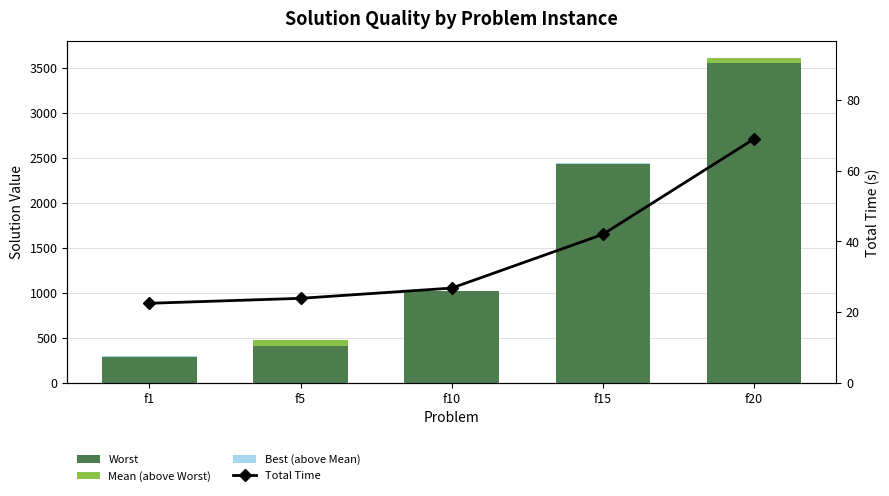

Reading left to right, list all the values displayed in this chart.

Worst: 288.0	410.8	1019.0	2434.0	3559.0
Mean (above Worst): 3.4	62.9	0.8	0.6	53.2
Best (above Mean): 3.6	7.4	5.2	5.4	1.8
Total Time: 22.5	23.9	26.8	42.0	69.0